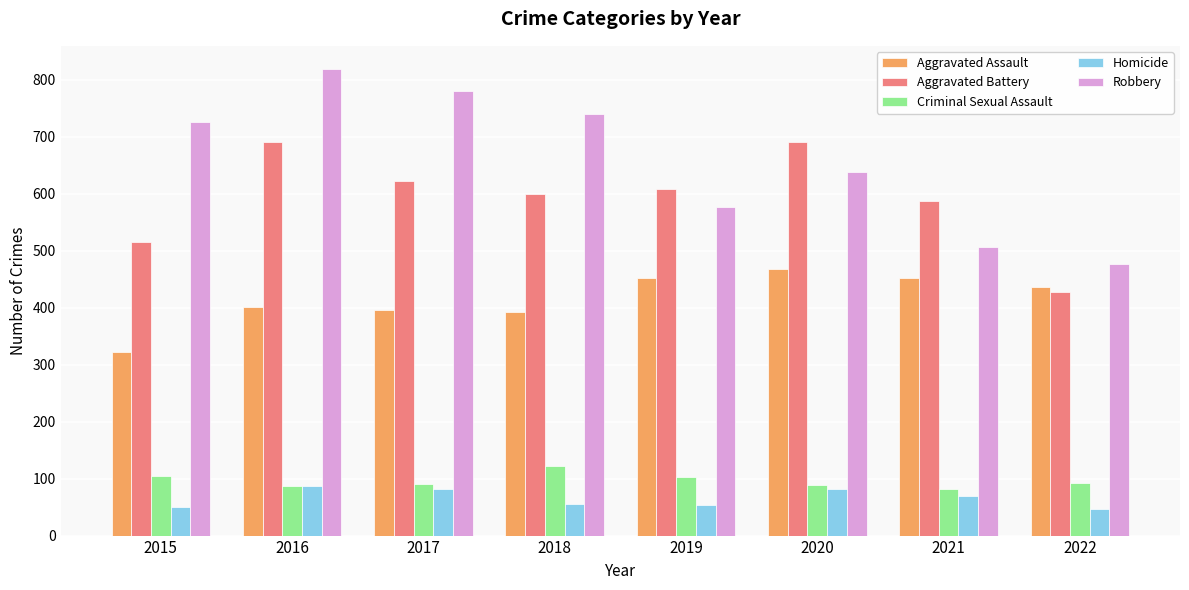

How many bars are there in total?

40